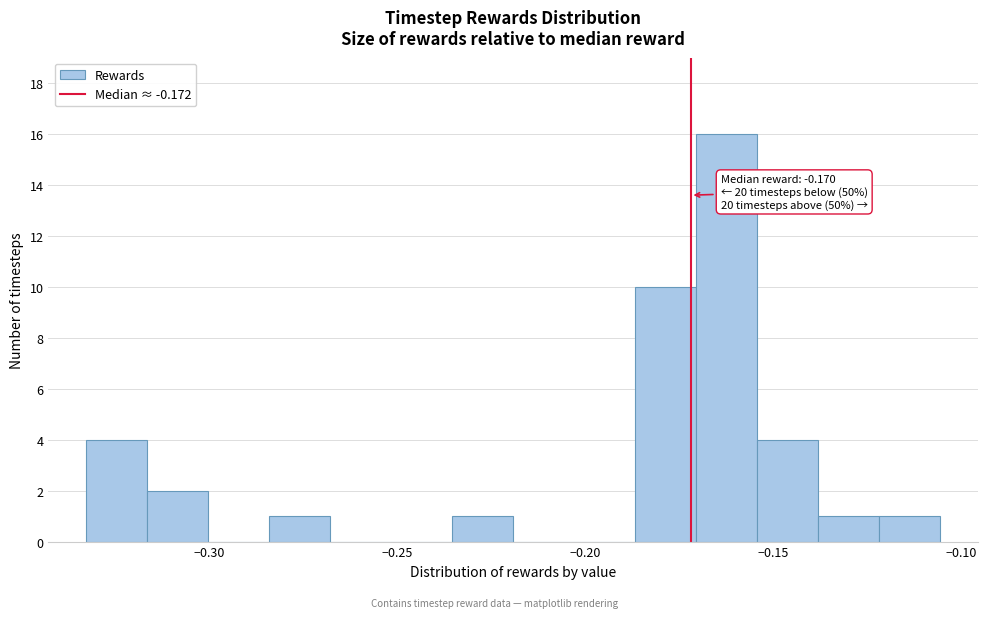

Read against the x-axis, roughly where is the centre of the tallest bar?

-0.160